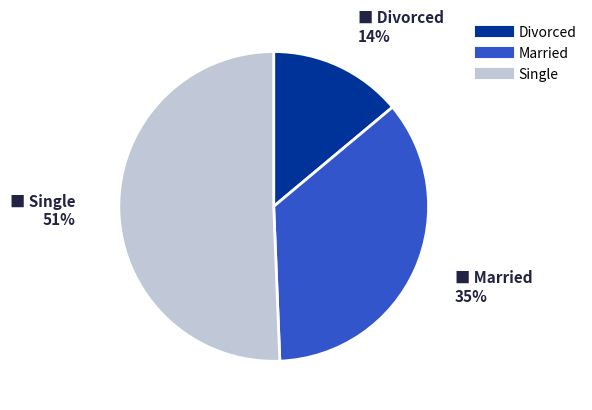

Which category has the smallest portion of the pie?

Divorced